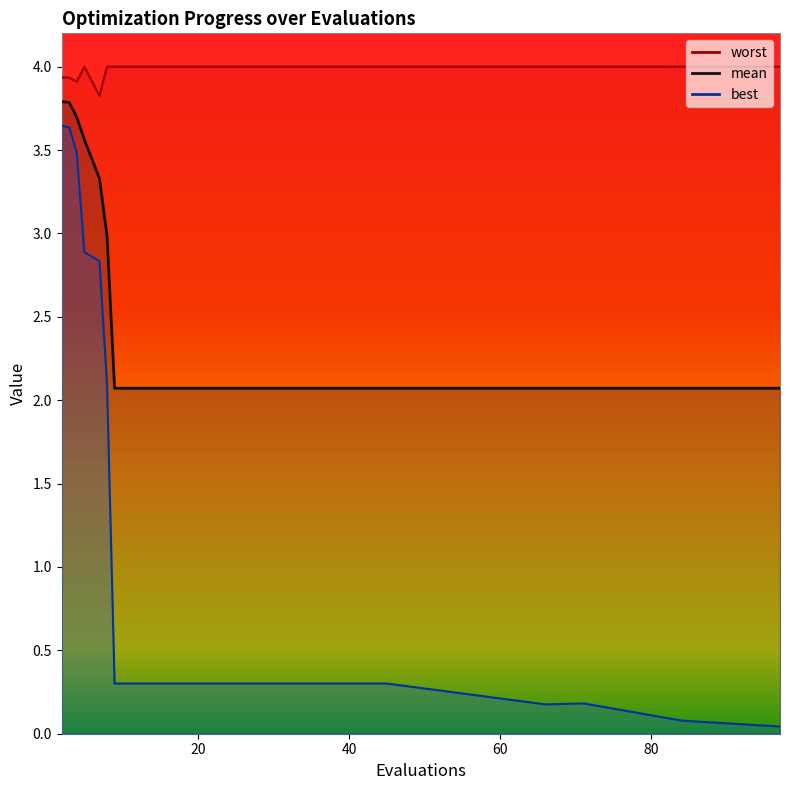

Rank the categories by worst value from lowest to highest.

7, 4, 3, 2, 5, 8, 9, 13, 17, 21, 25, 29, 33, 37, 41, 45, 66, 71, 84, 97